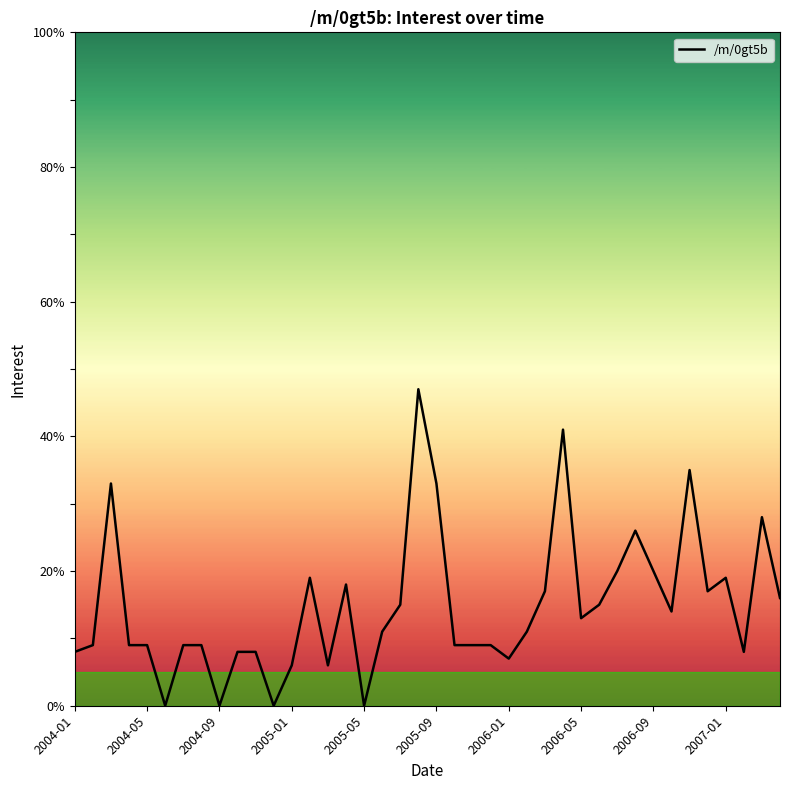

What is the maximum value shown in the chart?

47